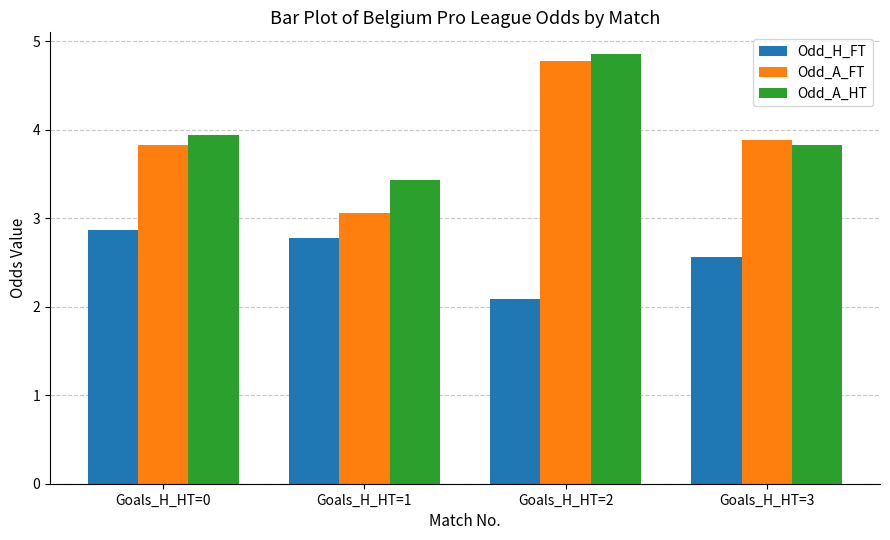

What is the value of the Odd_A_FT bar at the 1st from the left?

3.8